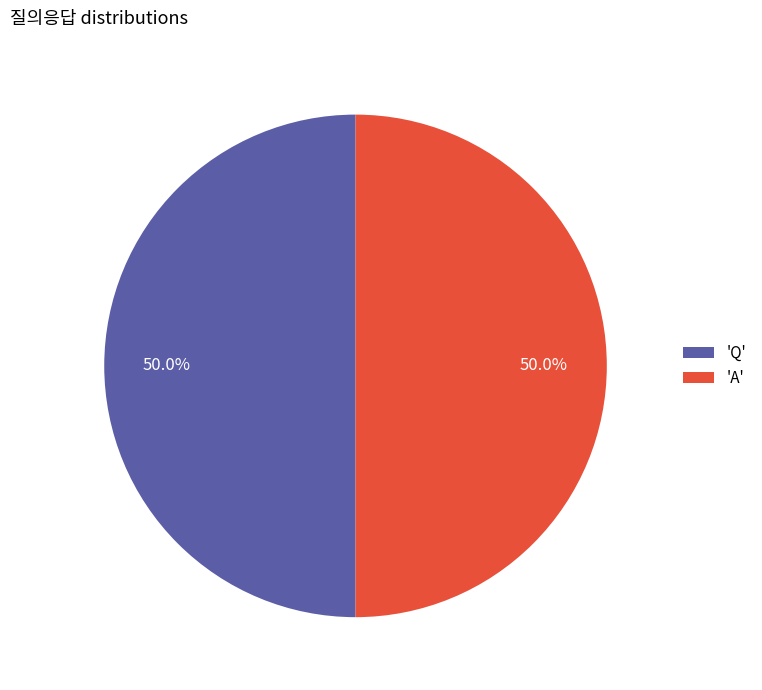

Does any single category account for the majority?

Yes